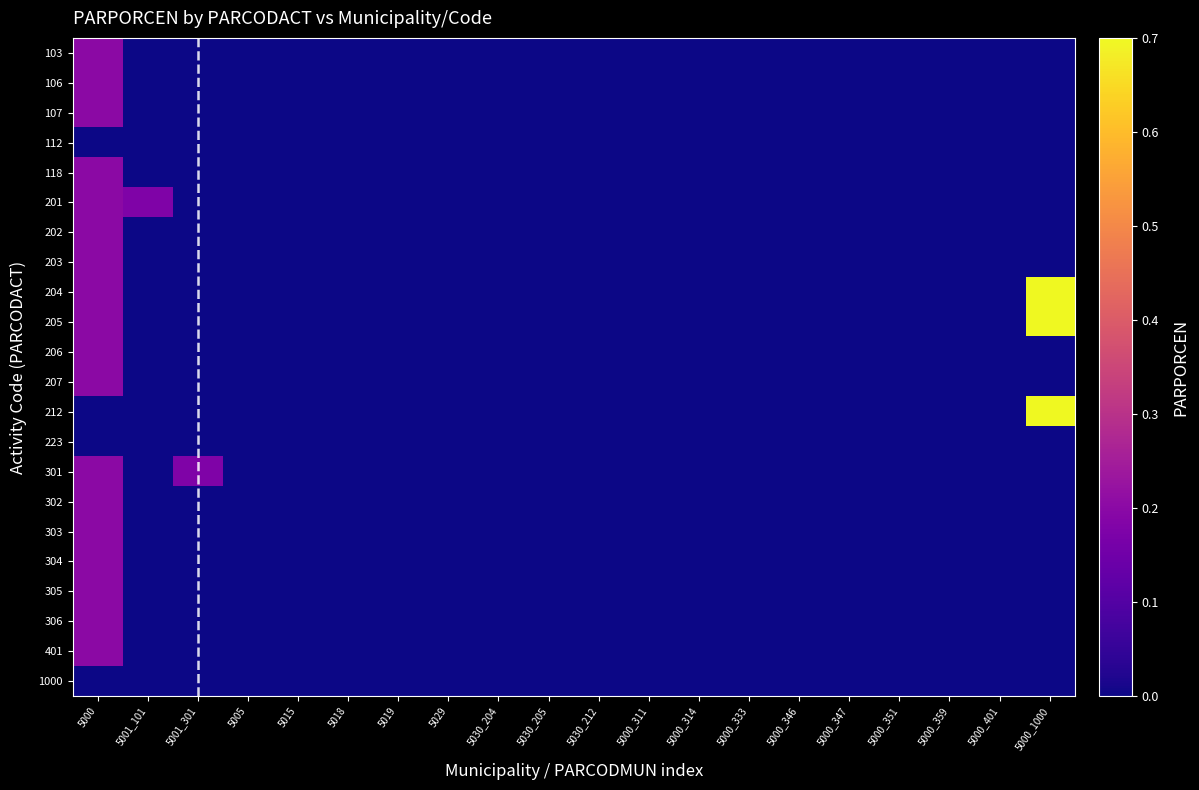

Reading left to right, list all the values displayed in this chart.

103: 5000=0.2	5001_101=0.0	5001_301=0.0	5005=0.0	5015=0.0	5018=0.0	5019=0.0	5029=0.0	5030_204=0.0	5030_205=0.0	5030_212=0.0	5000_311=0.0	5000_314=0.0	5000_333=0.0	5000_346=0.0	5000_347=0.0	5000_351=0.0	5000_359=0.0	5000_401=0.0	5000_1000=0.0
106: 5000=0.2	5001_101=0.0	5001_301=0.0	5005=0.0	5015=0.0	5018=0.0	5019=0.0	5029=0.0	5030_204=0.0	5030_205=0.0	5030_212=0.0	5000_311=0.0	5000_314=0.0	5000_333=0.0	5000_346=0.0	5000_347=0.0	5000_351=0.0	5000_359=0.0	5000_401=0.0	5000_1000=0.0
107: 5000=0.2	5001_101=0.0	5001_301=0.0	5005=0.0	5015=0.0	5018=0.0	5019=0.0	5029=0.0	5030_204=0.0	5030_205=0.0	5030_212=0.0	5000_311=0.0	5000_314=0.0	5000_333=0.0	5000_346=0.0	5000_347=0.0	5000_351=0.0	5000_359=0.0	5000_401=0.0	5000_1000=0.0
112: 5000=0.0	5001_101=0.0	5001_301=0.0	5005=0.0	5015=0.0	5018=0.0	5019=0.0	5029=0.0	5030_204=0.0	5030_205=0.0	5030_212=0.0	5000_311=0.0	5000_314=0.0	5000_333=0.0	5000_346=0.0	5000_347=0.0	5000_351=0.0	5000_359=0.0	5000_401=0.0	5000_1000=0.0
118: 5000=0.2	5001_101=0.0	5001_301=0.0	5005=0.0	5015=0.0	5018=0.0	5019=0.0	5029=0.0	5030_204=0.0	5030_205=0.0	5030_212=0.0	5000_311=0.0	5000_314=0.0	5000_333=0.0	5000_346=0.0	5000_347=0.0	5000_351=0.0	5000_359=0.0	5000_401=0.0	5000_1000=0.0
201: 5000=0.2	5001_101=0.2	5001_301=0.0	5005=0.0	5015=0.0	5018=0.0	5019=0.0	5029=0.0	5030_204=0.0	5030_205=0.0	5030_212=0.0	5000_311=0.0	5000_314=0.0	5000_333=0.0	5000_346=0.0	5000_347=0.0	5000_351=0.0	5000_359=0.0	5000_401=0.0	5000_1000=0.0
202: 5000=0.2	5001_101=0.0	5001_301=0.0	5005=0.0	5015=0.0	5018=0.0	5019=0.0	5029=0.0	5030_204=0.0	5030_205=0.0	5030_212=0.0	5000_311=0.0	5000_314=0.0	5000_333=0.0	5000_346=0.0	5000_347=0.0	5000_351=0.0	5000_359=0.0	5000_401=0.0	5000_1000=0.0
203: 5000=0.2	5001_101=0.0	5001_301=0.0	5005=0.0	5015=0.0	5018=0.0	5019=0.0	5029=0.0	5030_204=0.0	5030_205=0.0	5030_212=0.0	5000_311=0.0	5000_314=0.0	5000_333=0.0	5000_346=0.0	5000_347=0.0	5000_351=0.0	5000_359=0.0	5000_401=0.0	5000_1000=0.0
204: 5000=0.2	5001_101=0.0	5001_301=0.0	5005=0.0	5015=0.0	5018=0.0	5019=0.0	5029=0.0	5030_204=0.0	5030_205=0.0	5030_212=0.0	5000_311=0.0	5000_314=0.0	5000_333=0.0	5000_346=0.0	5000_347=0.0	5000_351=0.0	5000_359=0.0	5000_401=0.0	5000_1000=0.7
205: 5000=0.2	5001_101=0.0	5001_301=0.0	5005=0.0	5015=0.0	5018=0.0	5019=0.0	5029=0.0	5030_204=0.0	5030_205=0.0	5030_212=0.0	5000_311=0.0	5000_314=0.0	5000_333=0.0	5000_346=0.0	5000_347=0.0	5000_351=0.0	5000_359=0.0	5000_401=0.0	5000_1000=0.7
206: 5000=0.2	5001_101=0.0	5001_301=0.0	5005=0.0	5015=0.0	5018=0.0	5019=0.0	5029=0.0	5030_204=0.0	5030_205=0.0	5030_212=0.0	5000_311=0.0	5000_314=0.0	5000_333=0.0	5000_346=0.0	5000_347=0.0	5000_351=0.0	5000_359=0.0	5000_401=0.0	5000_1000=0.0
207: 5000=0.2	5001_101=0.0	5001_301=0.0	5005=0.0	5015=0.0	5018=0.0	5019=0.0	5029=0.0	5030_204=0.0	5030_205=0.0	5030_212=0.0	5000_311=0.0	5000_314=0.0	5000_333=0.0	5000_346=0.0	5000_347=0.0	5000_351=0.0	5000_359=0.0	5000_401=0.0	5000_1000=0.0
212: 5000=0.0	5001_101=0.0	5001_301=0.0	5005=0.0	5015=0.0	5018=0.0	5019=0.0	5029=0.0	5030_204=0.0	5030_205=0.0	5030_212=0.0	5000_311=0.0	5000_314=0.0	5000_333=0.0	5000_346=0.0	5000_347=0.0	5000_351=0.0	5000_359=0.0	5000_401=0.0	5000_1000=0.7
223: 5000=0.0	5001_101=0.0	5001_301=0.0	5005=0.0	5015=0.0	5018=0.0	5019=0.0	5029=0.0	5030_204=0.0	5030_205=0.0	5030_212=0.0	5000_311=0.0	5000_314=0.0	5000_333=0.0	5000_346=0.0	5000_347=0.0	5000_351=0.0	5000_359=0.0	5000_401=0.0	5000_1000=0.0
301: 5000=0.2	5001_101=0.0	5001_301=0.2	5005=0.0	5015=0.0	5018=0.0	5019=0.0	5029=0.0	5030_204=0.0	5030_205=0.0	5030_212=0.0	5000_311=0.0	5000_314=0.0	5000_333=0.0	5000_346=0.0	5000_347=0.0	5000_351=0.0	5000_359=0.0	5000_401=0.0	5000_1000=0.0
302: 5000=0.2	5001_101=0.0	5001_301=0.0	5005=0.0	5015=0.0	5018=0.0	5019=0.0	5029=0.0	5030_204=0.0	5030_205=0.0	5030_212=0.0	5000_311=0.0	5000_314=0.0	5000_333=0.0	5000_346=0.0	5000_347=0.0	5000_351=0.0	5000_359=0.0	5000_401=0.0	5000_1000=0.0
303: 5000=0.2	5001_101=0.0	5001_301=0.0	5005=0.0	5015=0.0	5018=0.0	5019=0.0	5029=0.0	5030_204=0.0	5030_205=0.0	5030_212=0.0	5000_311=0.0	5000_314=0.0	5000_333=0.0	5000_346=0.0	5000_347=0.0	5000_351=0.0	5000_359=0.0	5000_401=0.0	5000_1000=0.0
304: 5000=0.2	5001_101=0.0	5001_301=0.0	5005=0.0	5015=0.0	5018=0.0	5019=0.0	5029=0.0	5030_204=0.0	5030_205=0.0	5030_212=0.0	5000_311=0.0	5000_314=0.0	5000_333=0.0	5000_346=0.0	5000_347=0.0	5000_351=0.0	5000_359=0.0	5000_401=0.0	5000_1000=0.0
305: 5000=0.2	5001_101=0.0	5001_301=0.0	5005=0.0	5015=0.0	5018=0.0	5019=0.0	5029=0.0	5030_204=0.0	5030_205=0.0	5030_212=0.0	5000_311=0.0	5000_314=0.0	5000_333=0.0	5000_346=0.0	5000_347=0.0	5000_351=0.0	5000_359=0.0	5000_401=0.0	5000_1000=0.0
306: 5000=0.2	5001_101=0.0	5001_301=0.0	5005=0.0	5015=0.0	5018=0.0	5019=0.0	5029=0.0	5030_204=0.0	5030_205=0.0	5030_212=0.0	5000_311=0.0	5000_314=0.0	5000_333=0.0	5000_346=0.0	5000_347=0.0	5000_351=0.0	5000_359=0.0	5000_401=0.0	5000_1000=0.0
401: 5000=0.2	5001_101=0.0	5001_301=0.0	5005=0.0	5015=0.0	5018=0.0	5019=0.0	5029=0.0	5030_204=0.0	5030_205=0.0	5030_212=0.0	5000_311=0.0	5000_314=0.0	5000_333=0.0	5000_346=0.0	5000_347=0.0	5000_351=0.0	5000_359=0.0	5000_401=0.0	5000_1000=0.0
1000: 5000=0.0	5001_101=0.0	5001_301=0.0	5005=0.0	5015=0.0	5018=0.0	5019=0.0	5029=0.0	5030_204=0.0	5030_205=0.0	5030_212=0.0	5000_311=0.0	5000_314=0.0	5000_333=0.0	5000_346=0.0	5000_347=0.0	5000_351=0.0	5000_359=0.0	5000_401=0.0	5000_1000=0.0